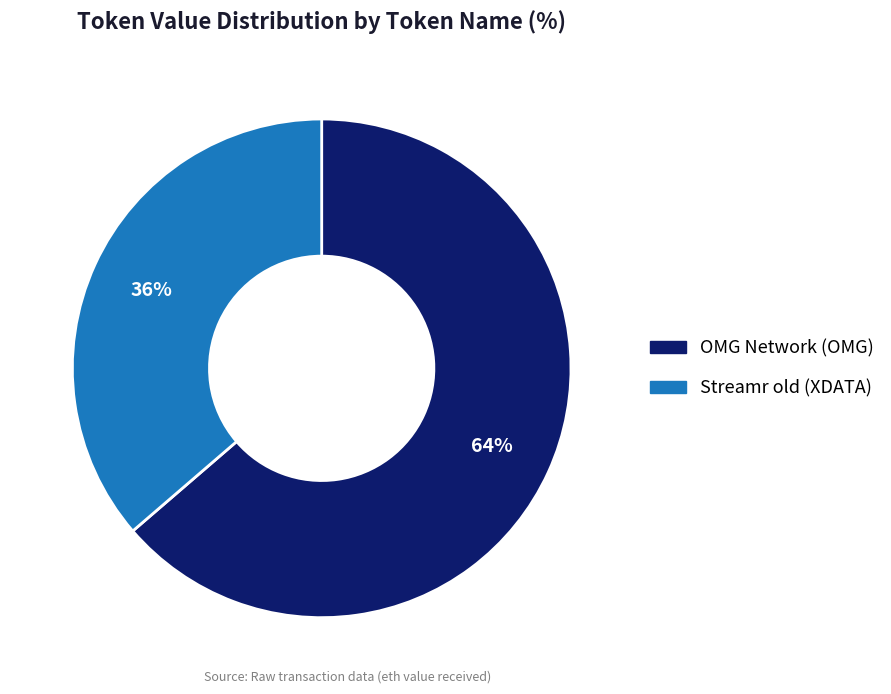

Between Streamr old (XDATA) and OMG Network (OMG), which is larger?

OMG Network (OMG)